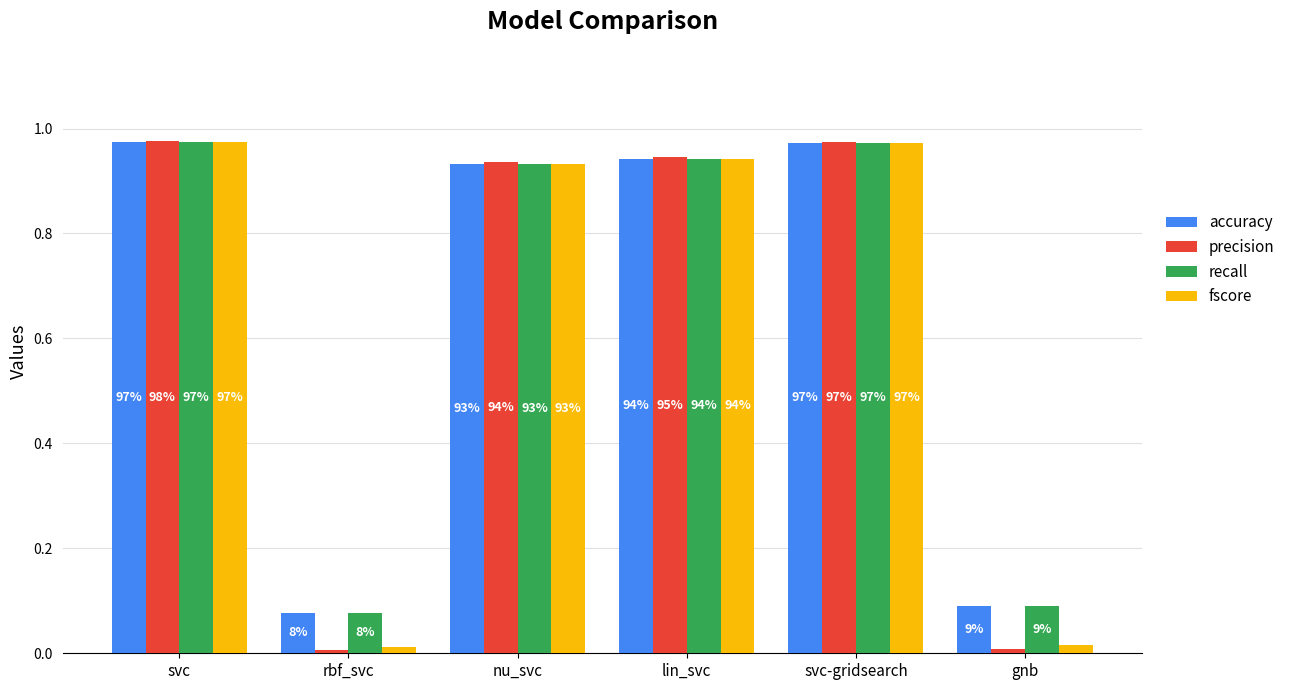

Rank the series at svc from lowest to highest value.

accuracy, recall, fscore, precision